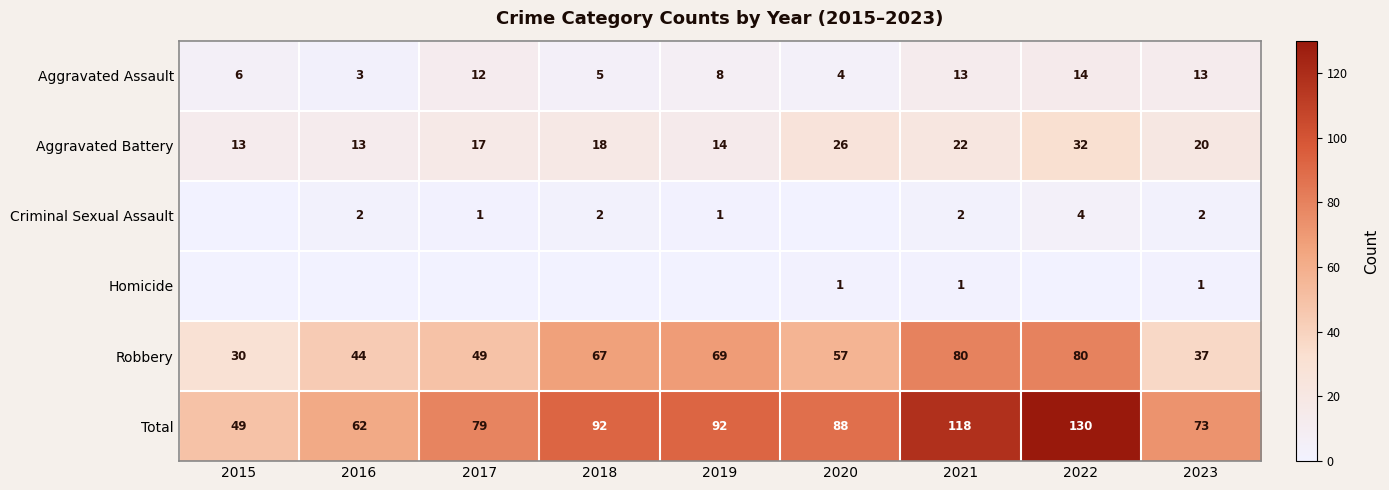

Which category has the highest value in the Aggravated Assault series?

2022